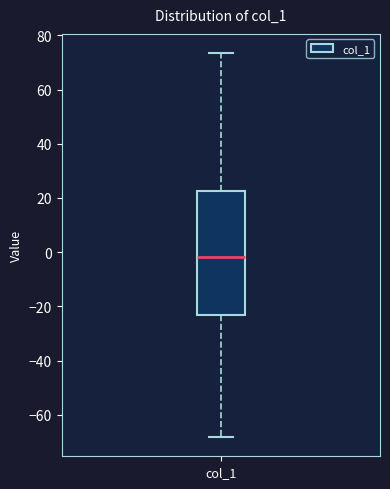

Where is the upper edge of the box for col_1 on the y-axis? The values are not printed on the chart, so give them approximately, as read against the axis.

22